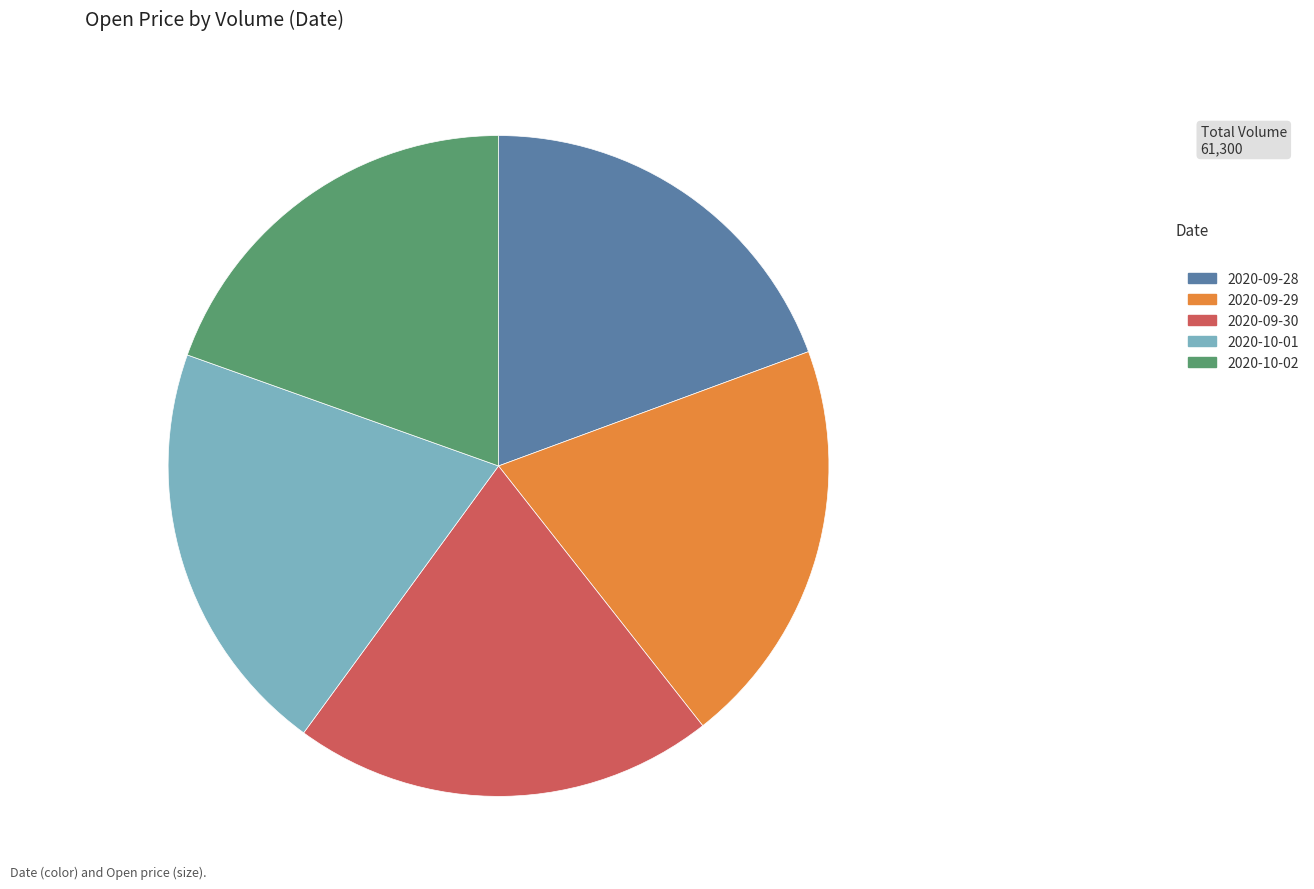

What is the ratio of the value at 2020-09-30 to the value at 2020-09-29?

1.0